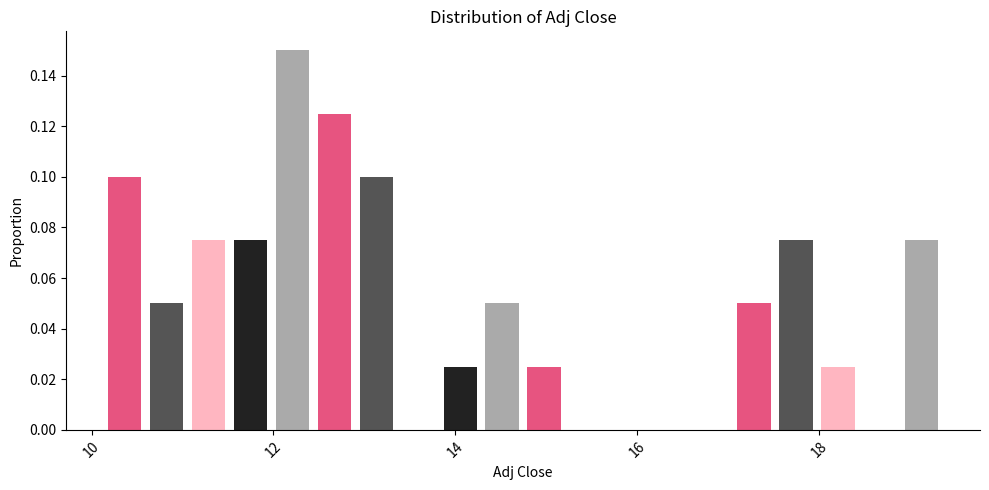

Around what value on the x-axis is the tallest bar? Give the approximate position of its centre, as read against the axis.

12.2